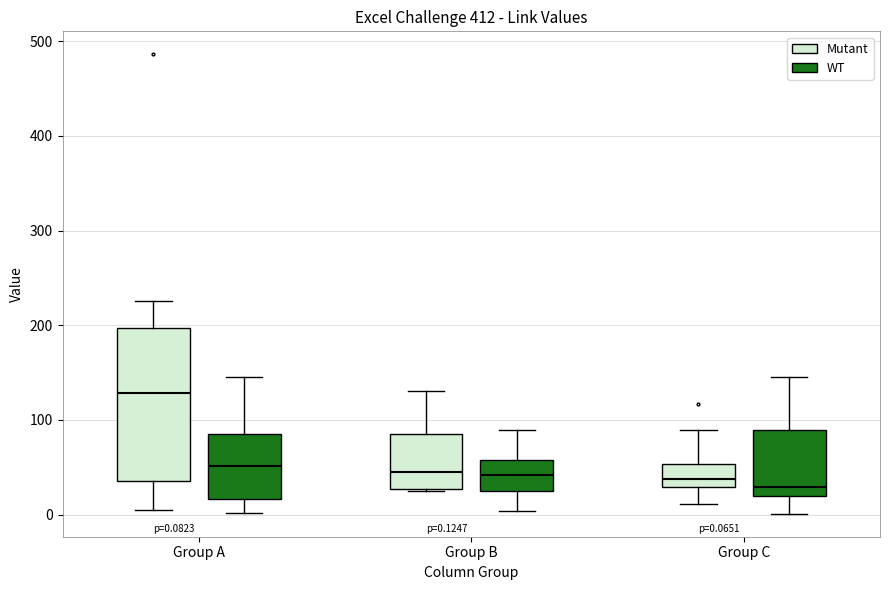

Which box has the highest median line?

Group A (Mutant)